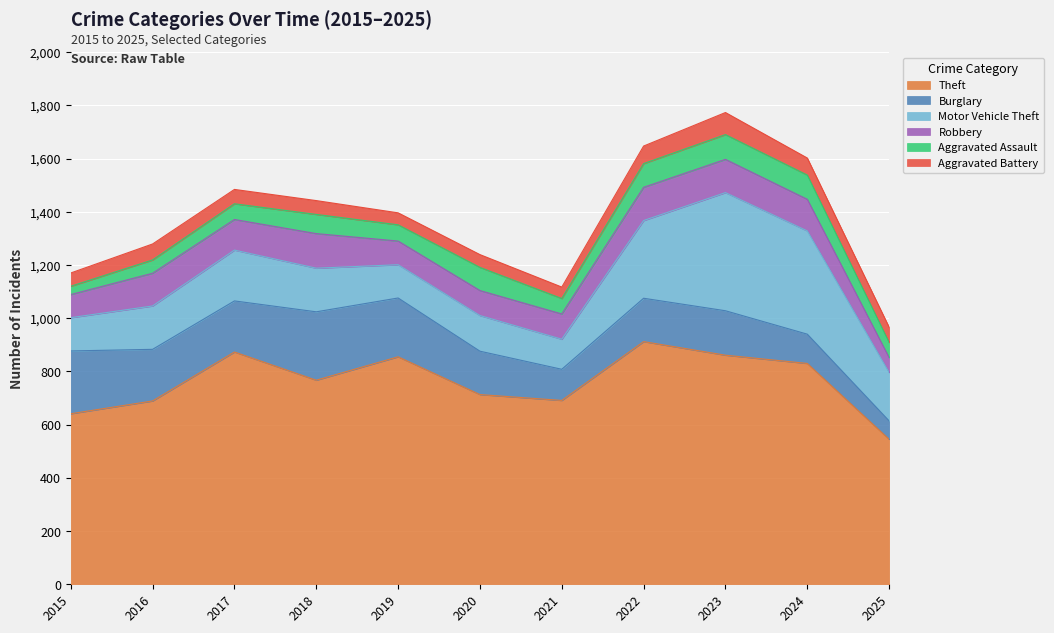

Which label corresponds to the largest value in the chart?

2022